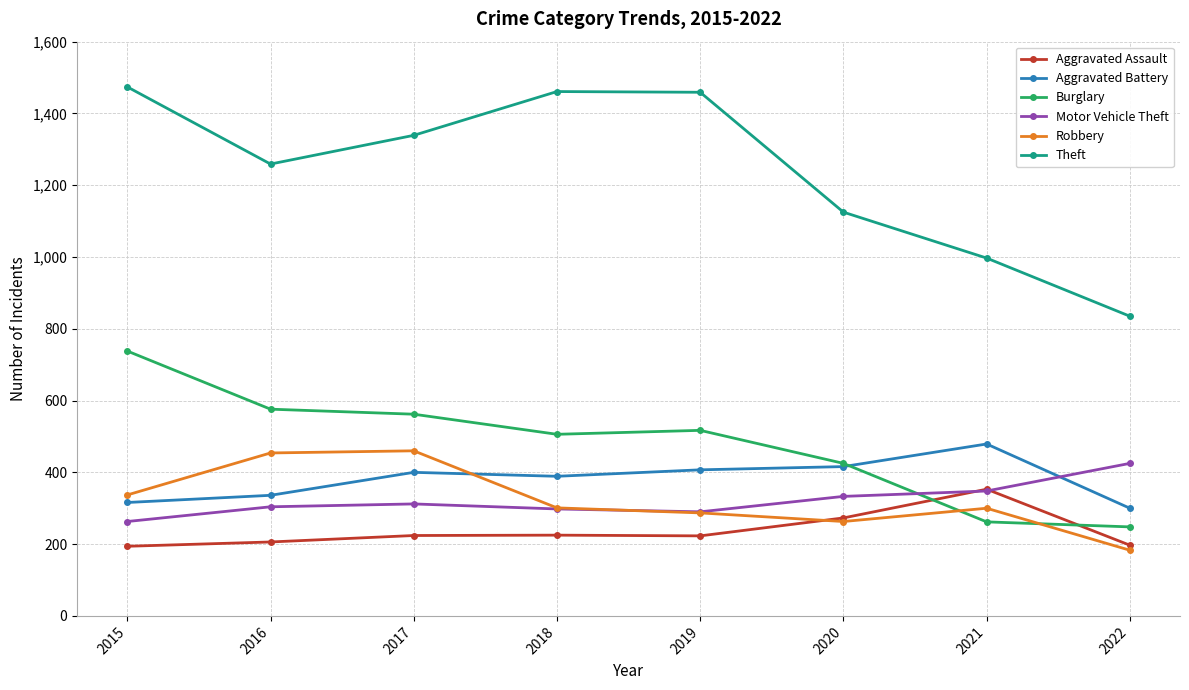

At which label is Theft closest to 1154?

2020